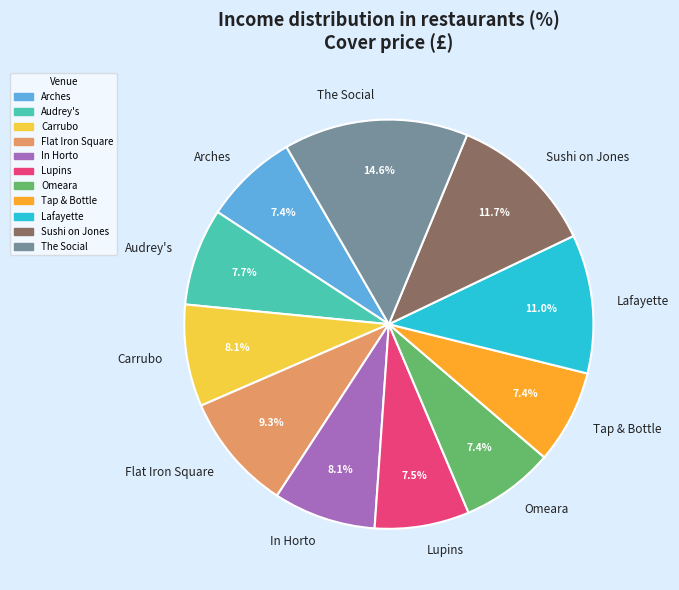

The Omeara slice represents 1% of the pie. True or false?

False